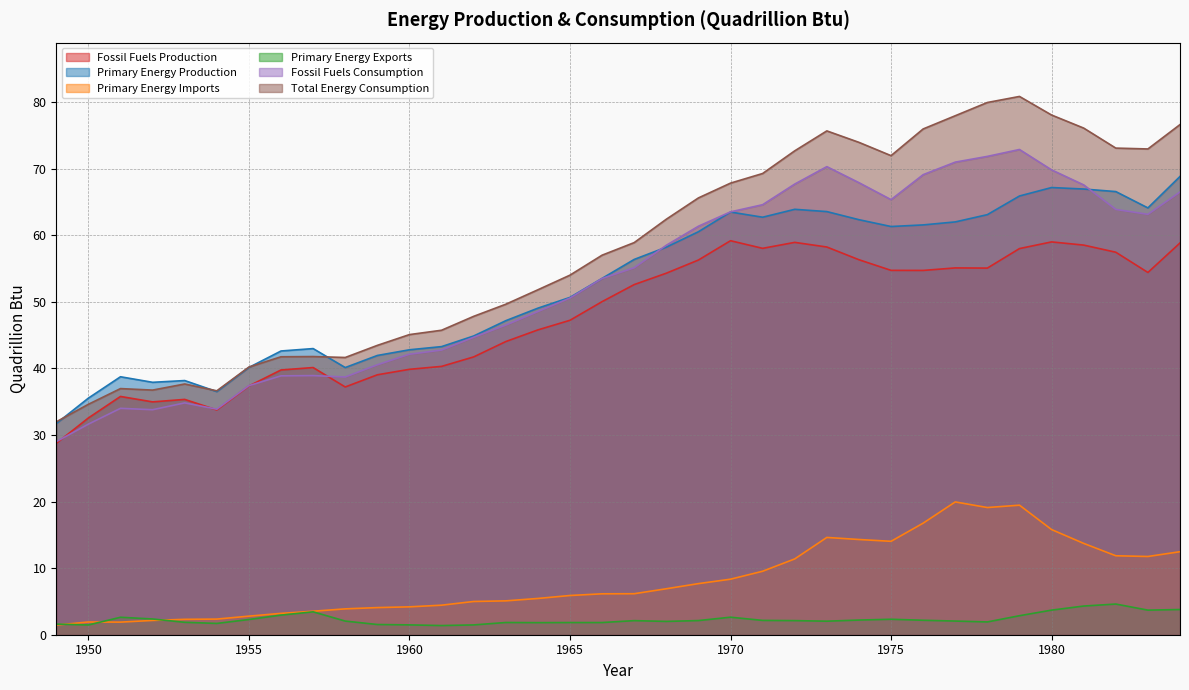

What is the difference between the maximum and minimum values in the Fossil Fuels Production series?

30.4